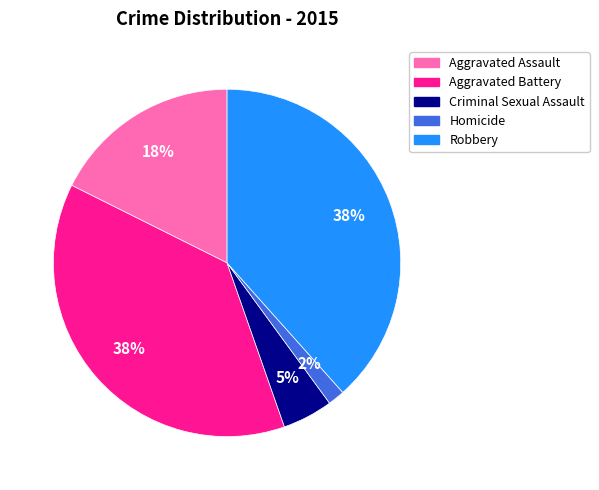

Between Robbery and Aggravated Assault, which is larger?

Robbery